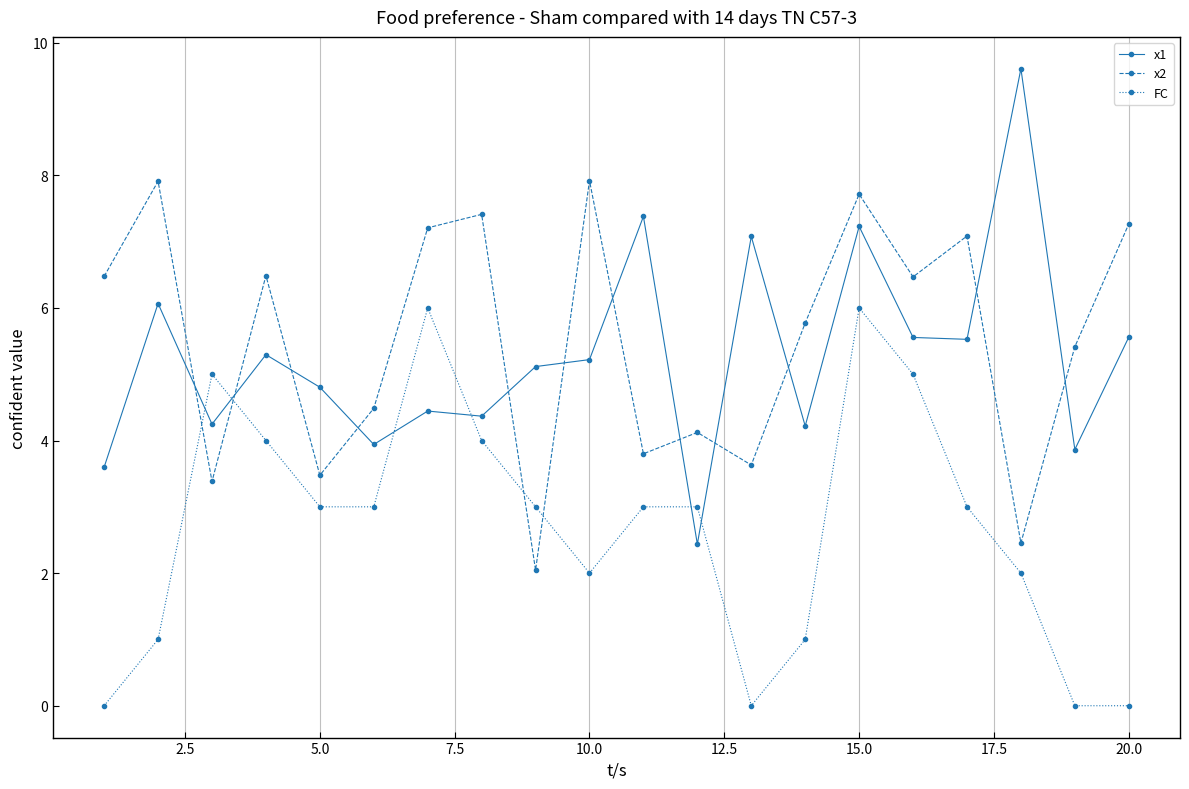

True or false: x1 has more than 1 interior local peaks.

True